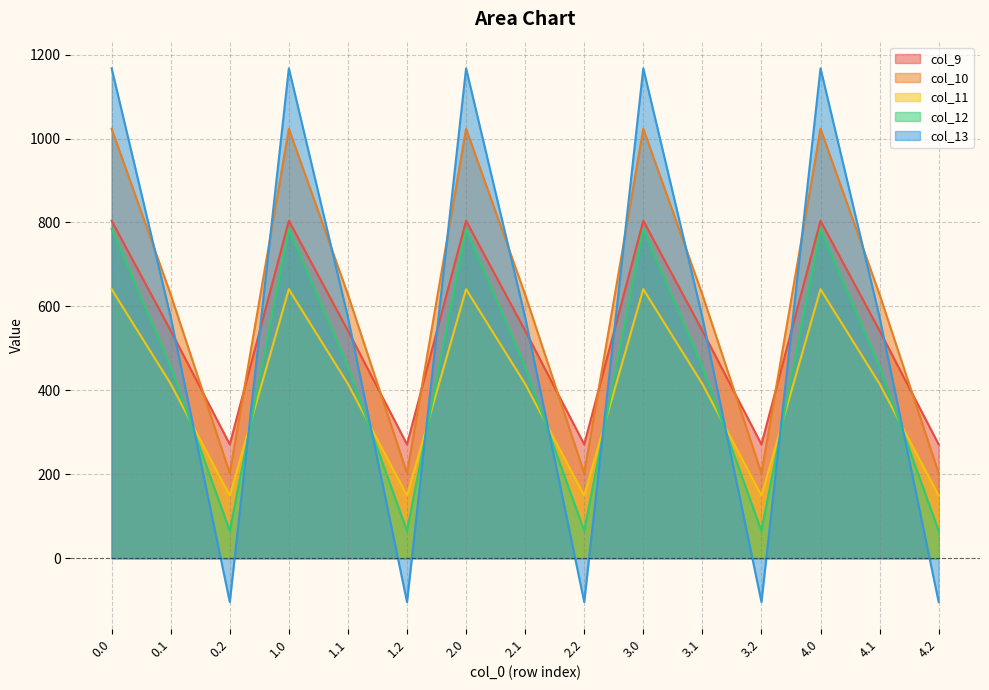

What is the difference between the highest and lowest values at 3.2?

375.5